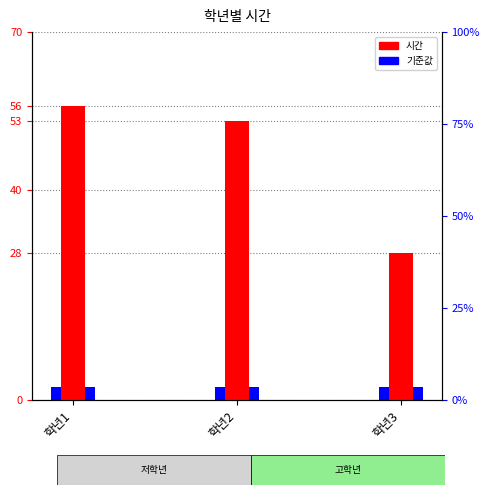

The 시간 series shows 34.8 at 학년1. True or false?

False